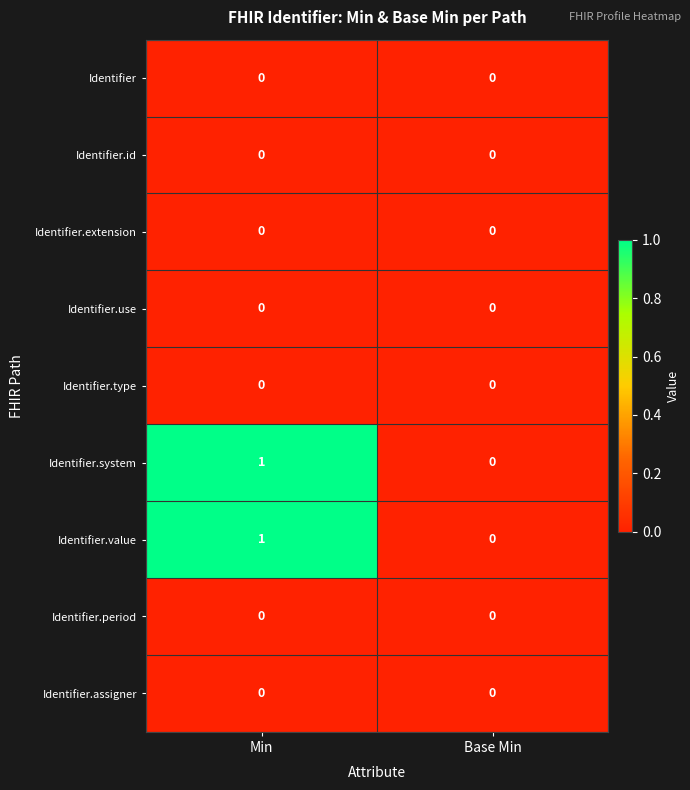

At which category is the sum across all series the highest?

Min